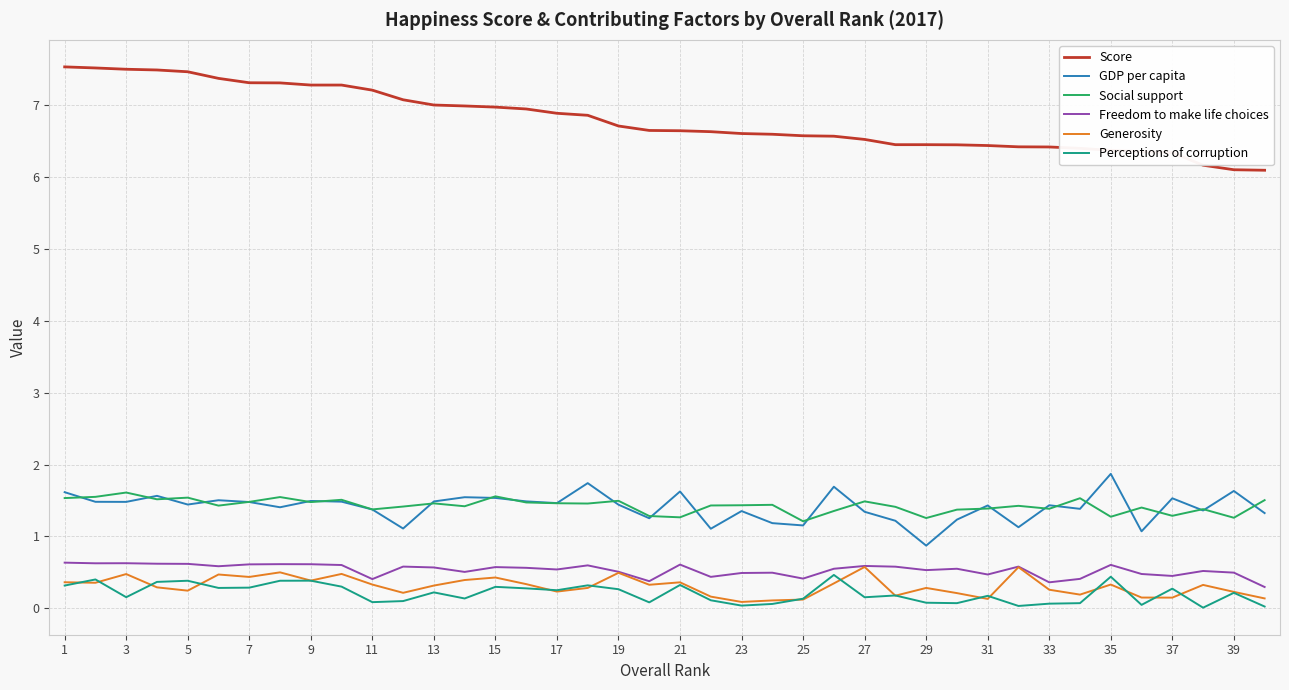

What is the maximum value shown in the chart?

7.5